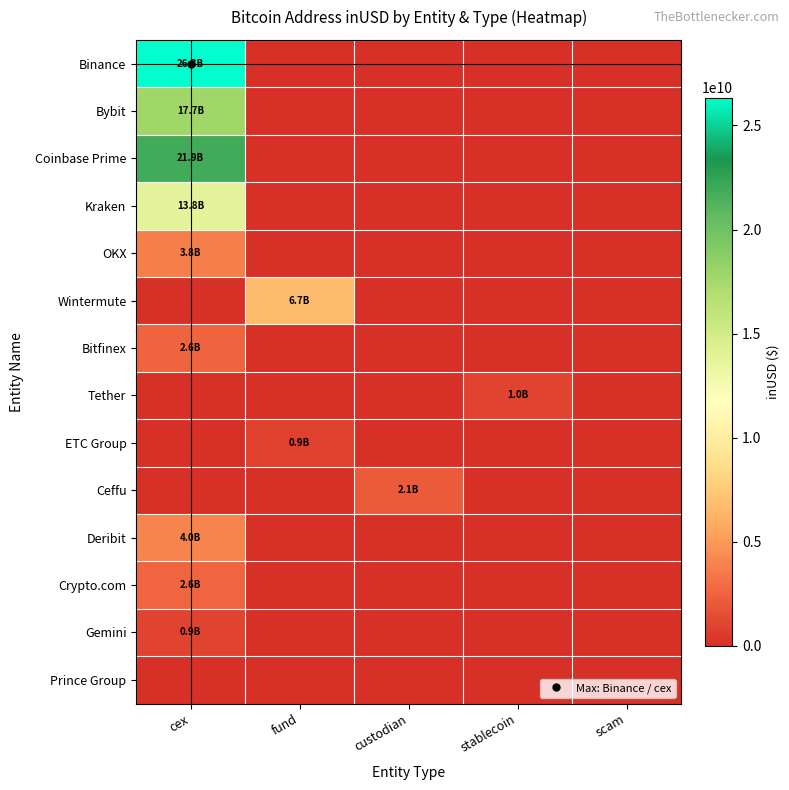

Which has a higher value, cex or custodian?

cex